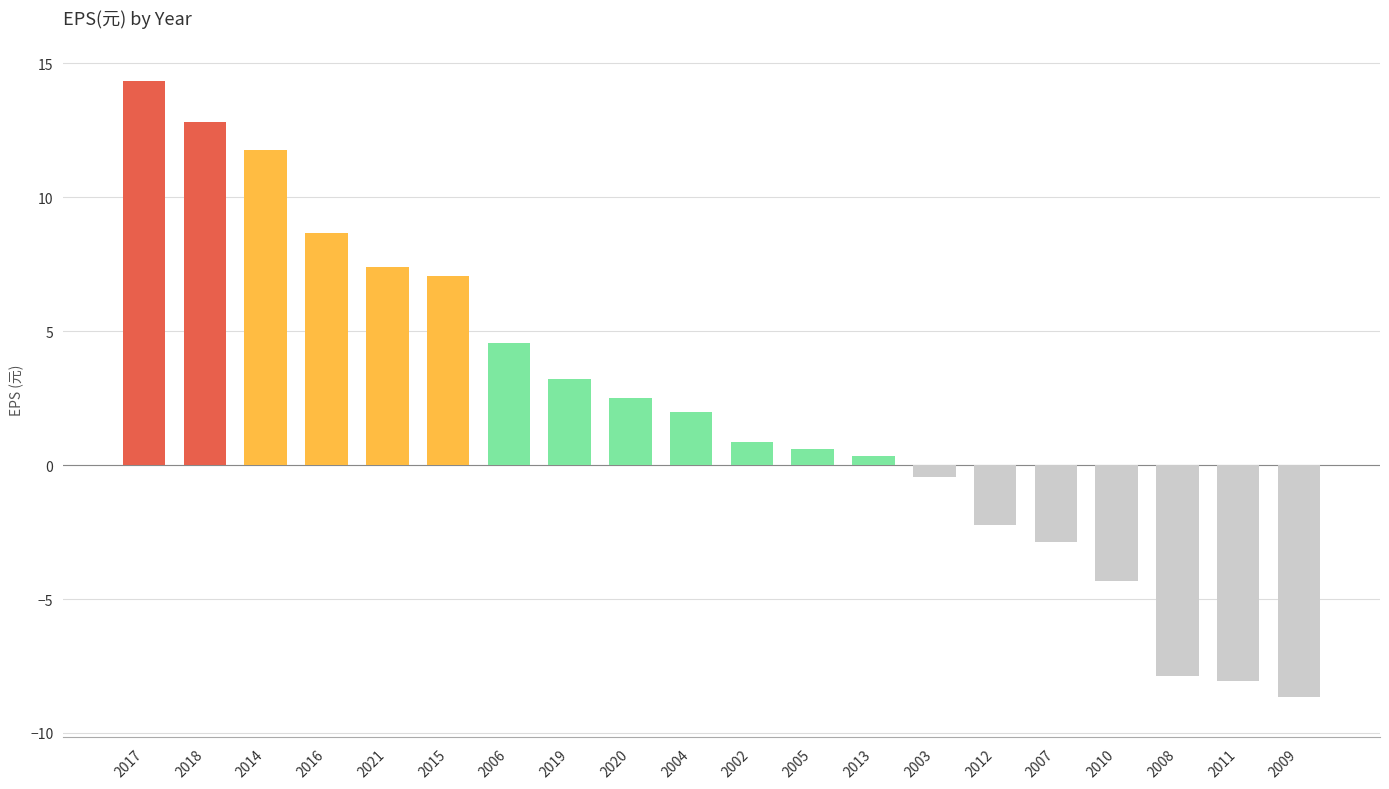

What is the sum of the values at 2018 and 2020?

15.3